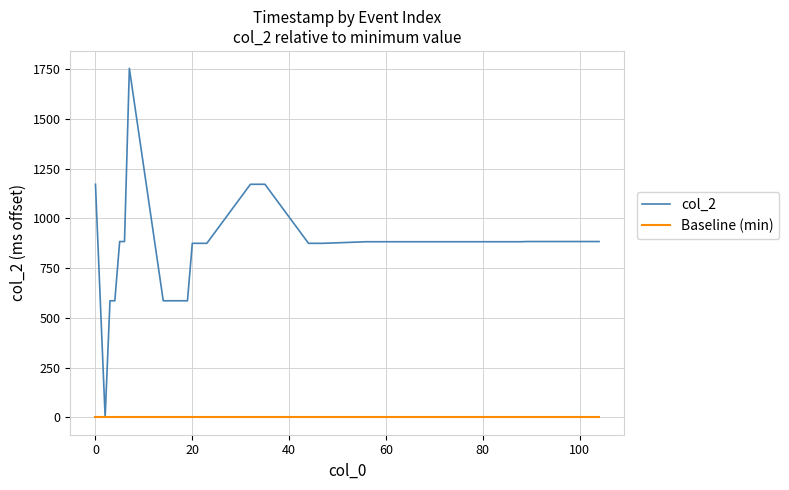

Which series has the largest range (max minus min)?

col_2